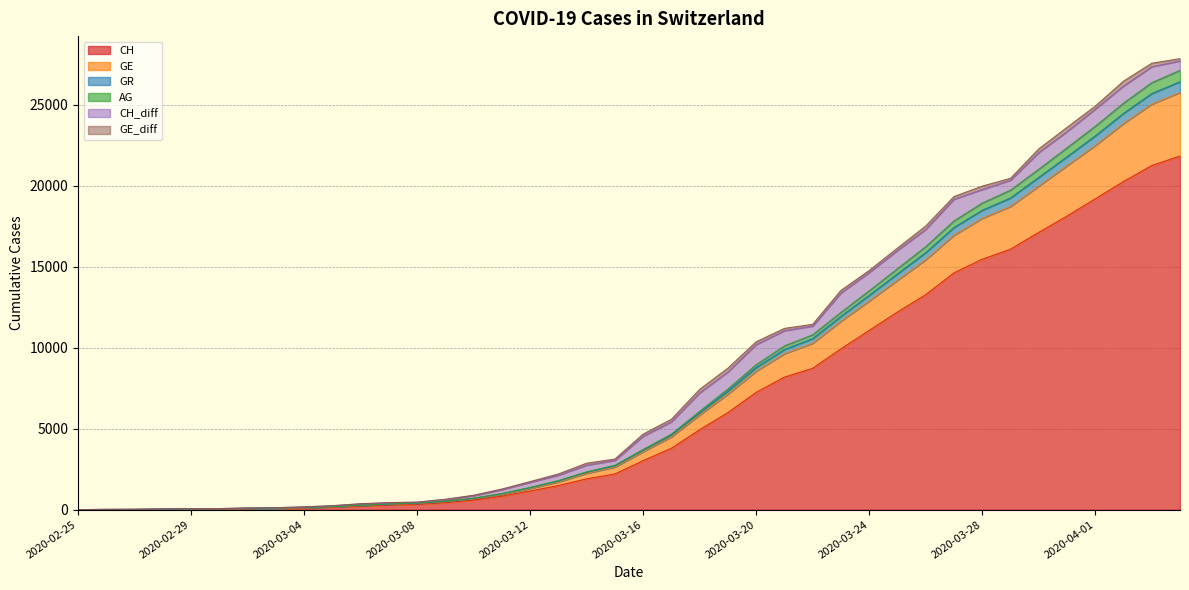

At how many categories does at least one series exceed 15392?

10